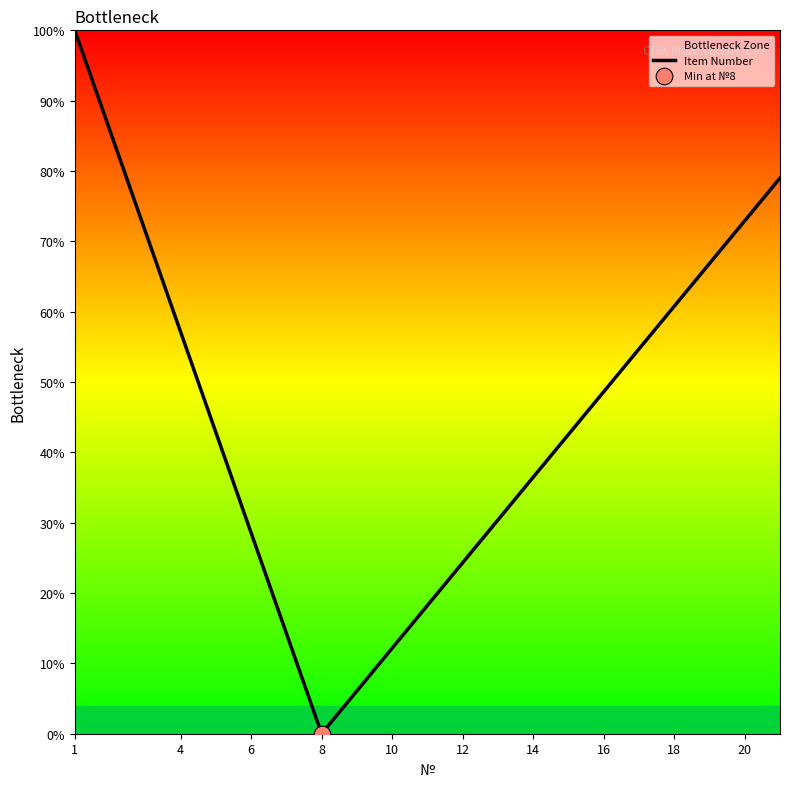

Is it true that Item Number equals 72.9 at 20?

True